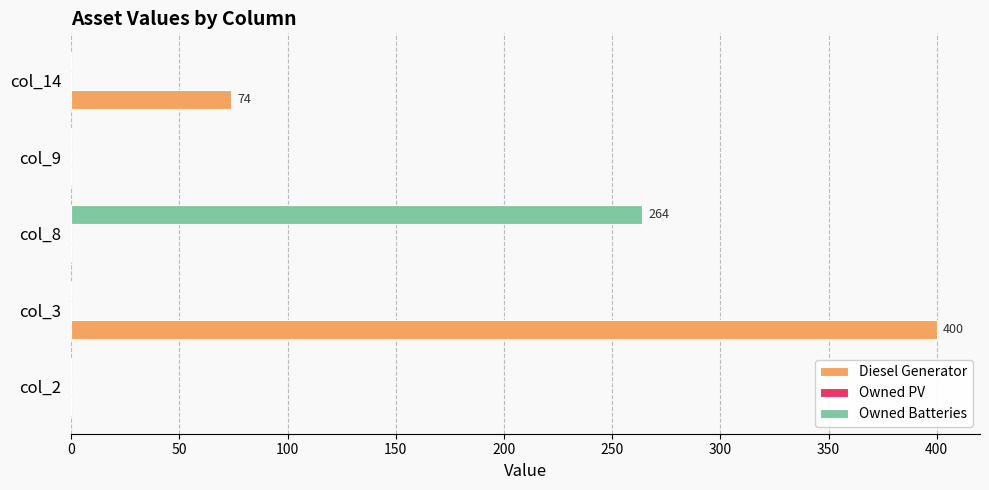

How many values in the Diesel Generator series exceed 0?

2